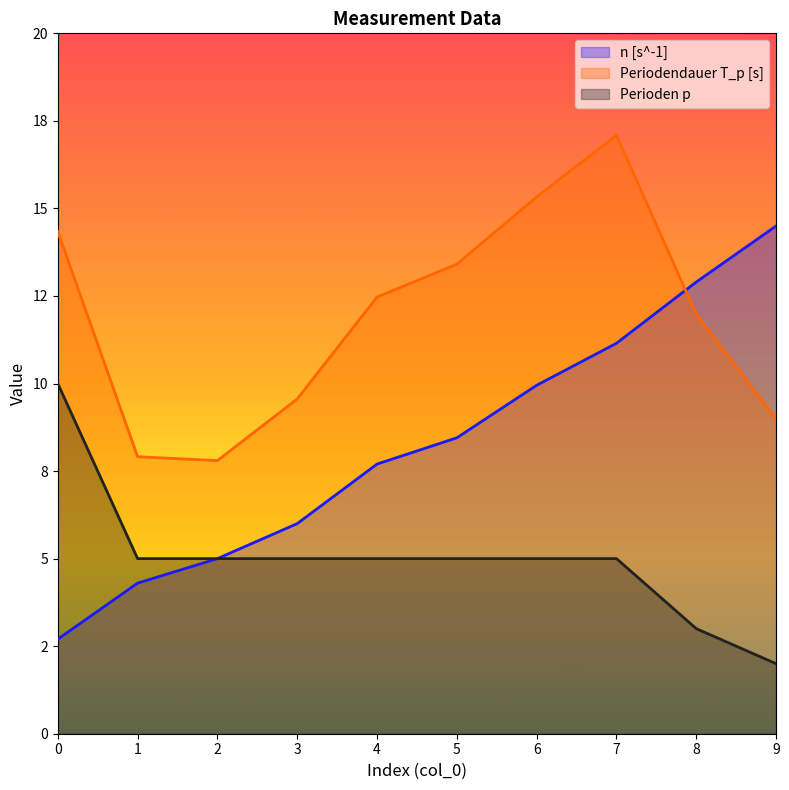

True or false: n [s^-1] has a value of 5.0 at 2.

True